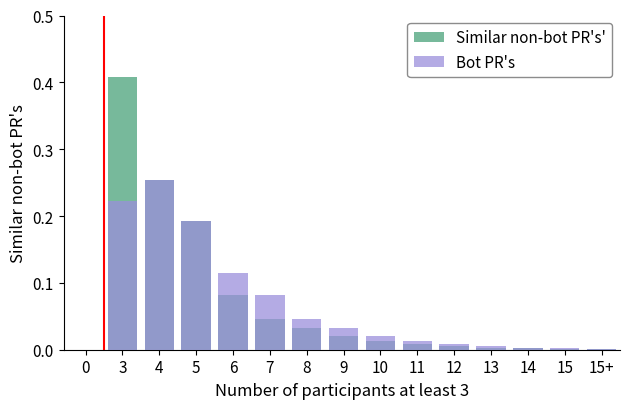

Which series has the widest spread of values?

Similar non-bot PR's'